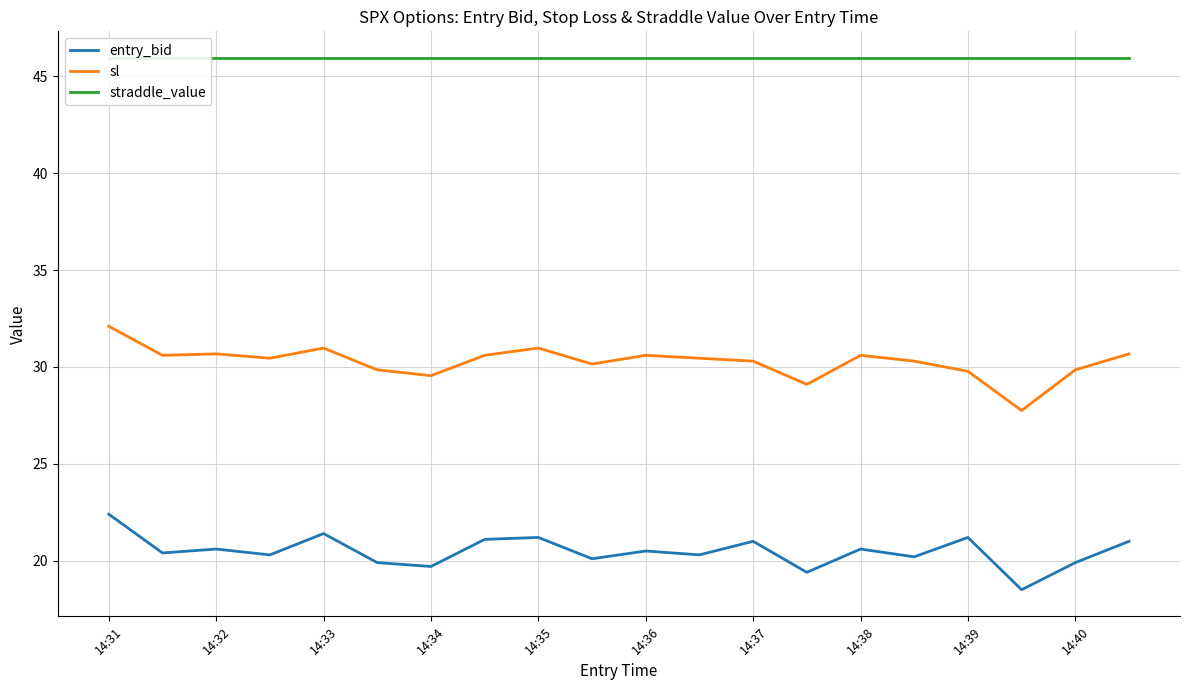

True or false: entry_bid has a value of 10.1 at 14:37.

False